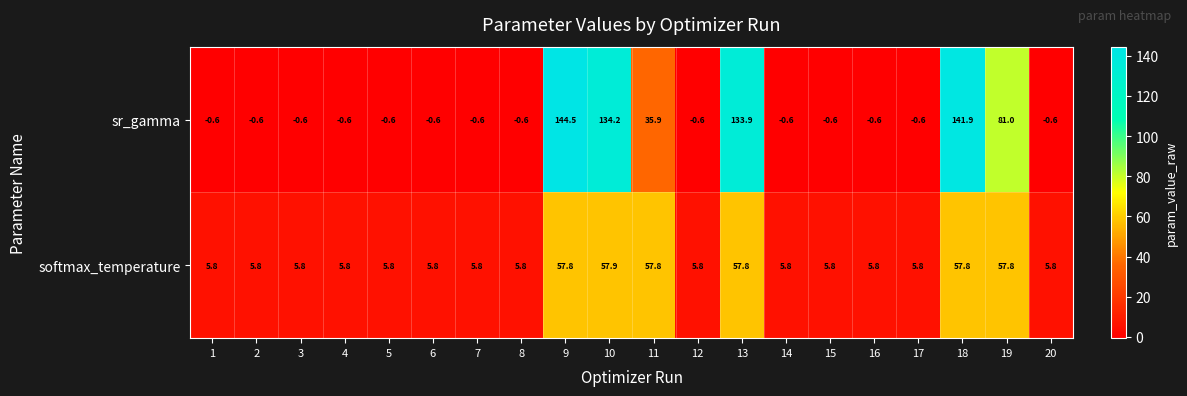

Which series changed the most between 12 and 19?

sr_gamma